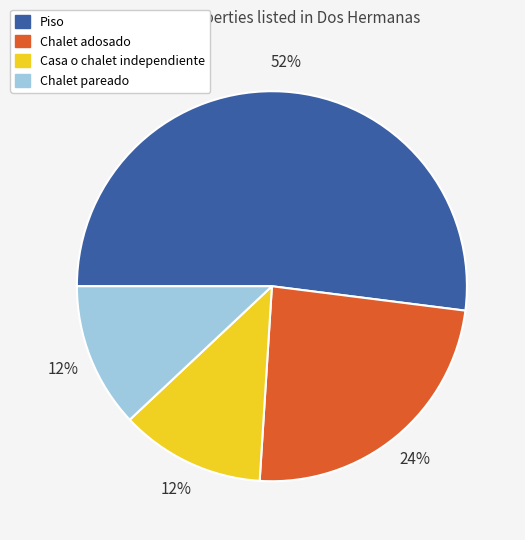

Is the sum of Chalet pareado and Casa o chalet independiente greater than half?

No